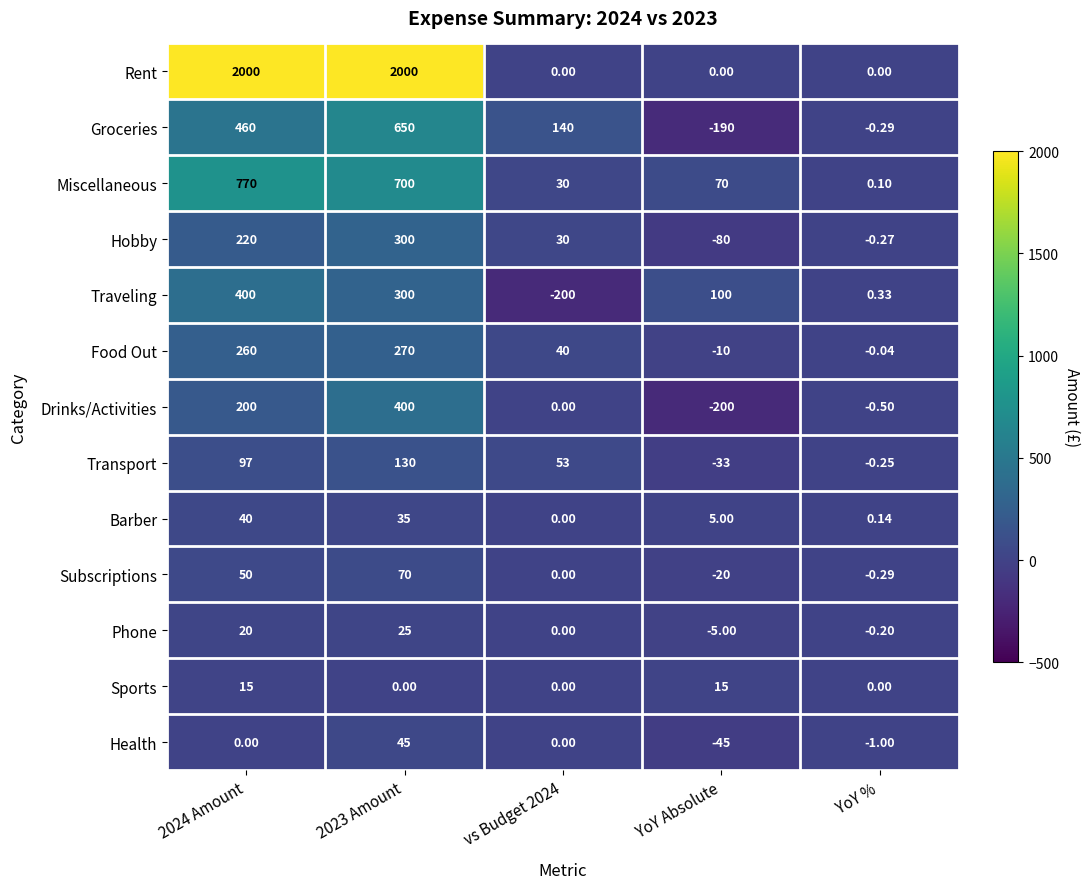

Is the value of Rent at YoY % greater than the value of Transport at 2024 Amount?

No